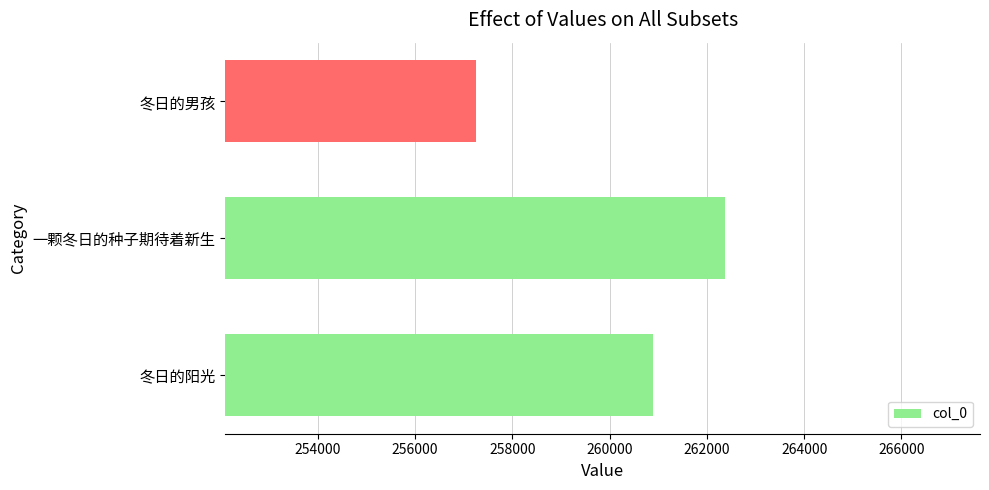

How many data points does each series have?

3